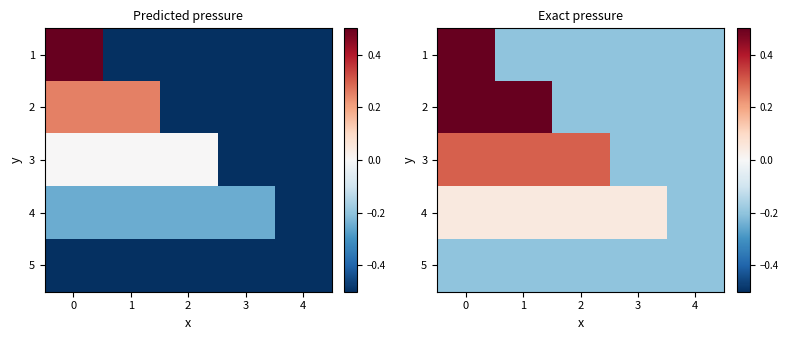

Is it true that 1 equals -0.1 at 1?

False